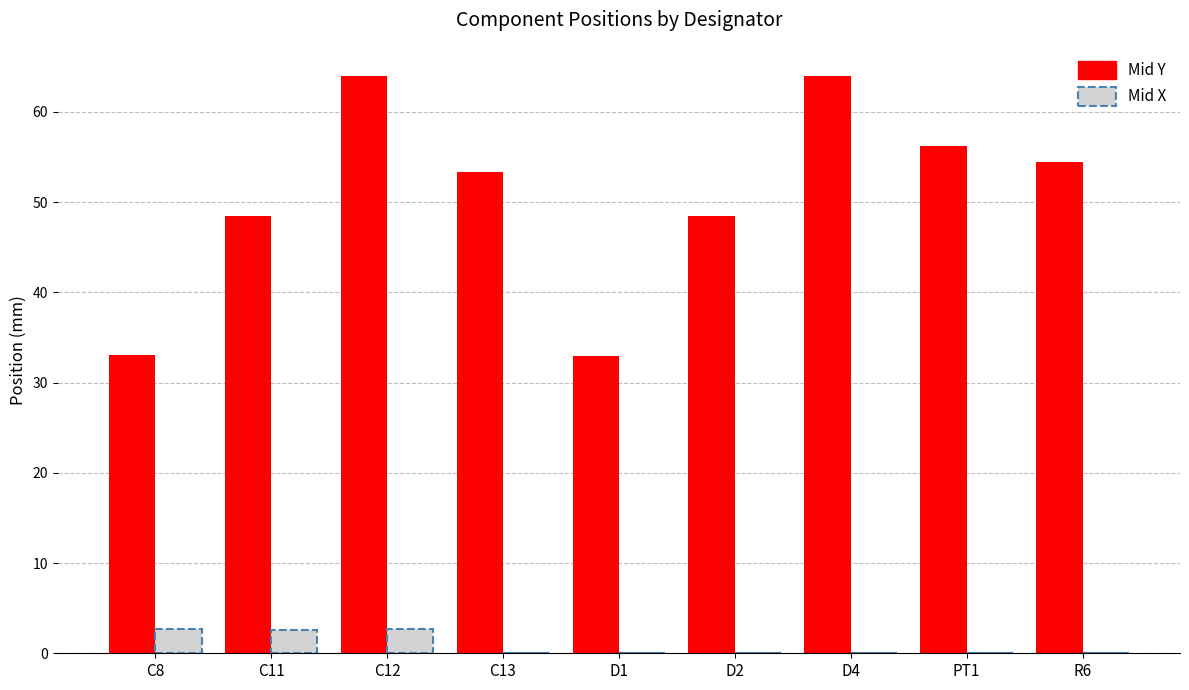

What is the greatest value displayed?

64.0